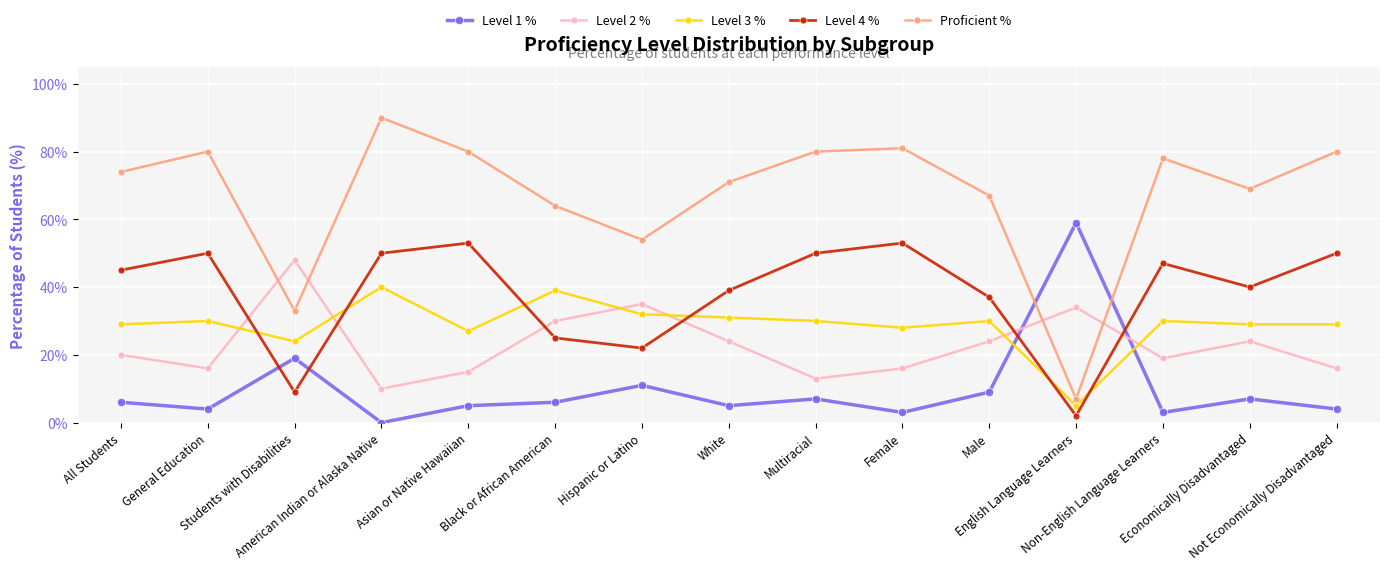

Which series has the largest total across all categories?

Proficient %